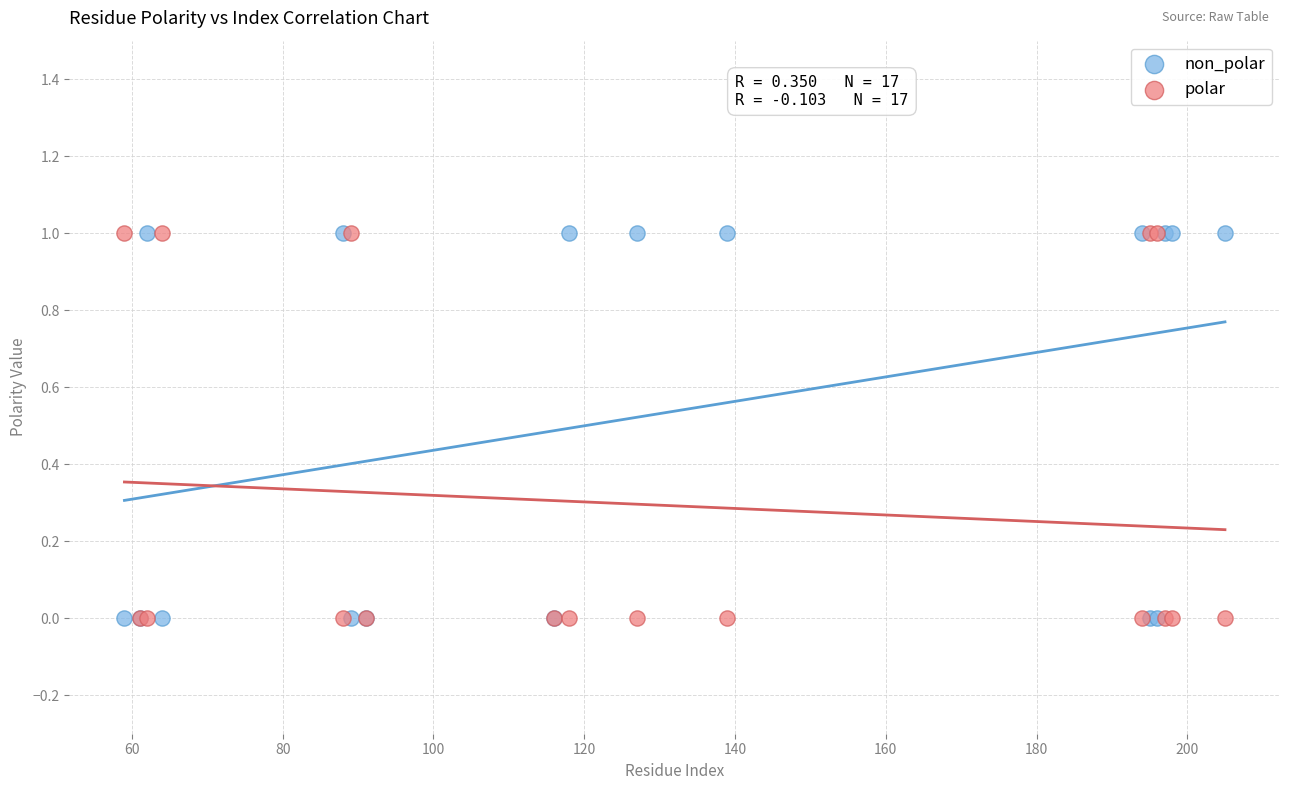

What are all the series names shown in the legend?

non_polar, polar